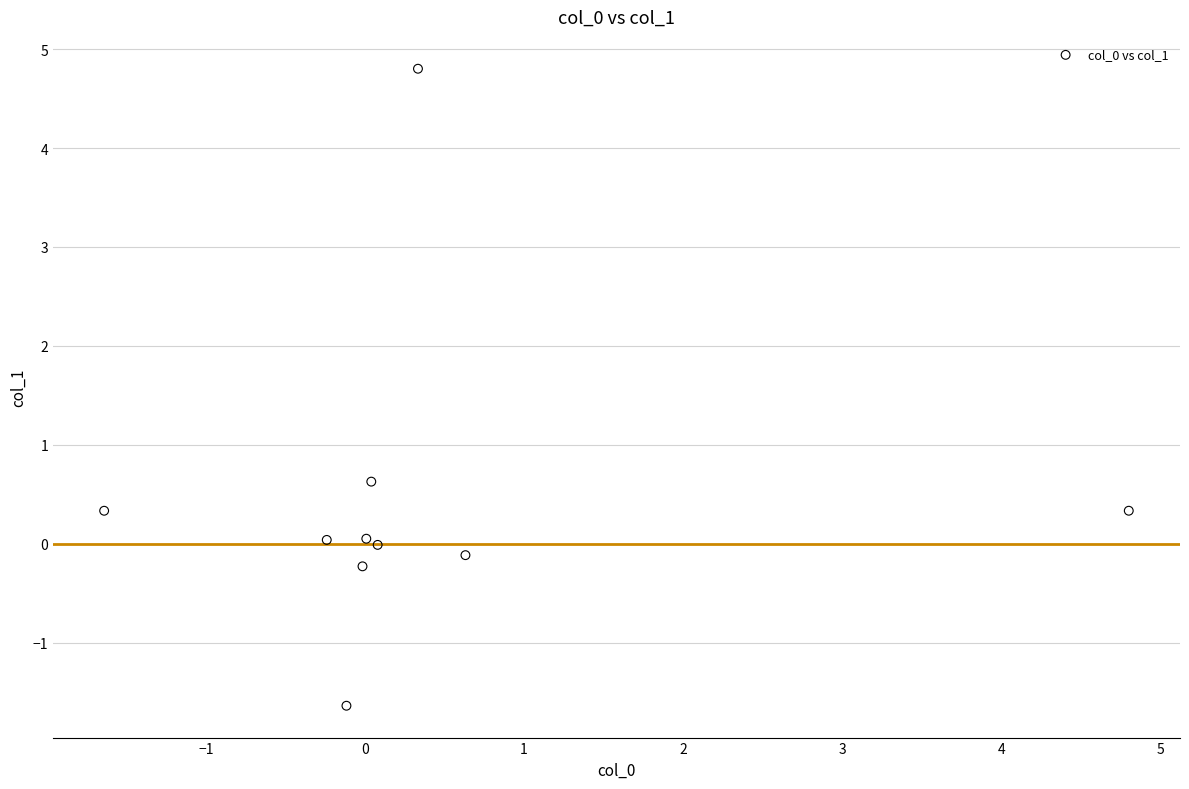

What is the average X value?

0.4